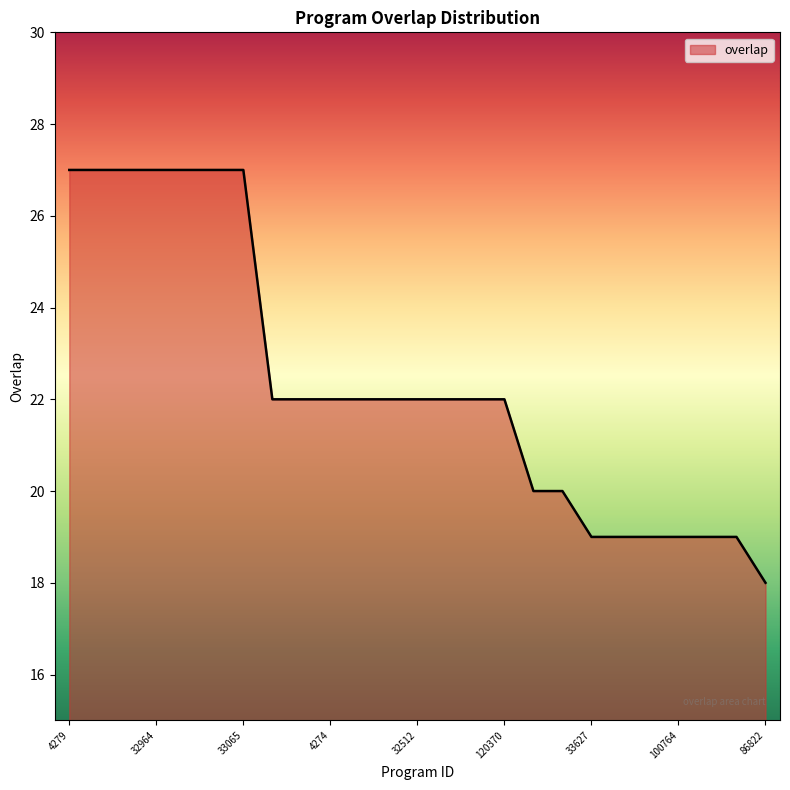

How many lines are shown in the chart?

1